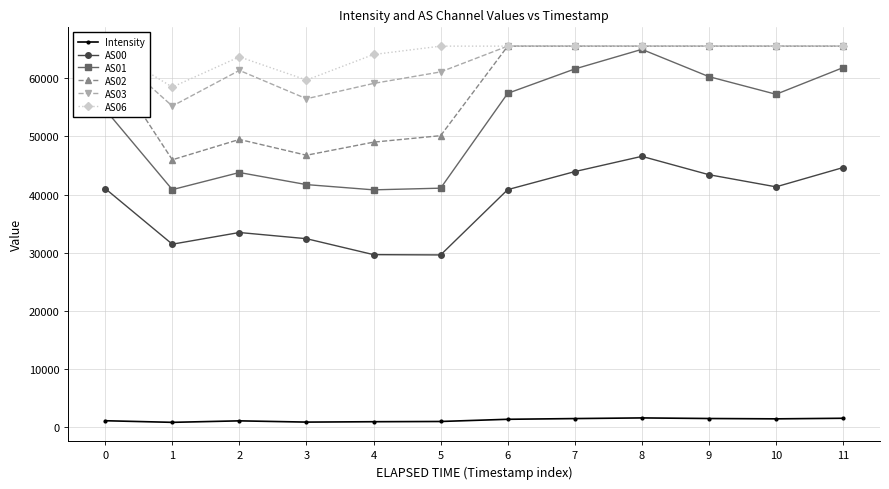

What are all the series names shown in the legend?

Intensity, AS00, AS01, AS02, AS03, AS06